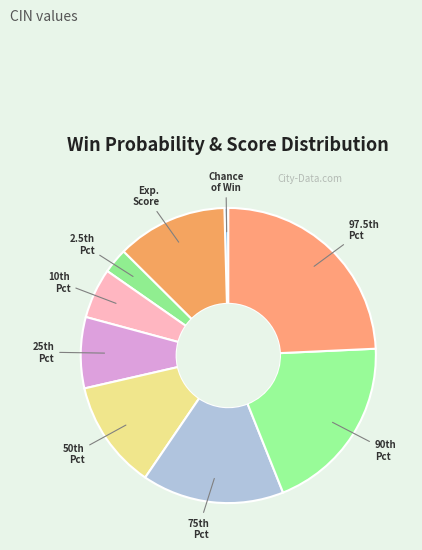

Does any single category account for the majority?

No